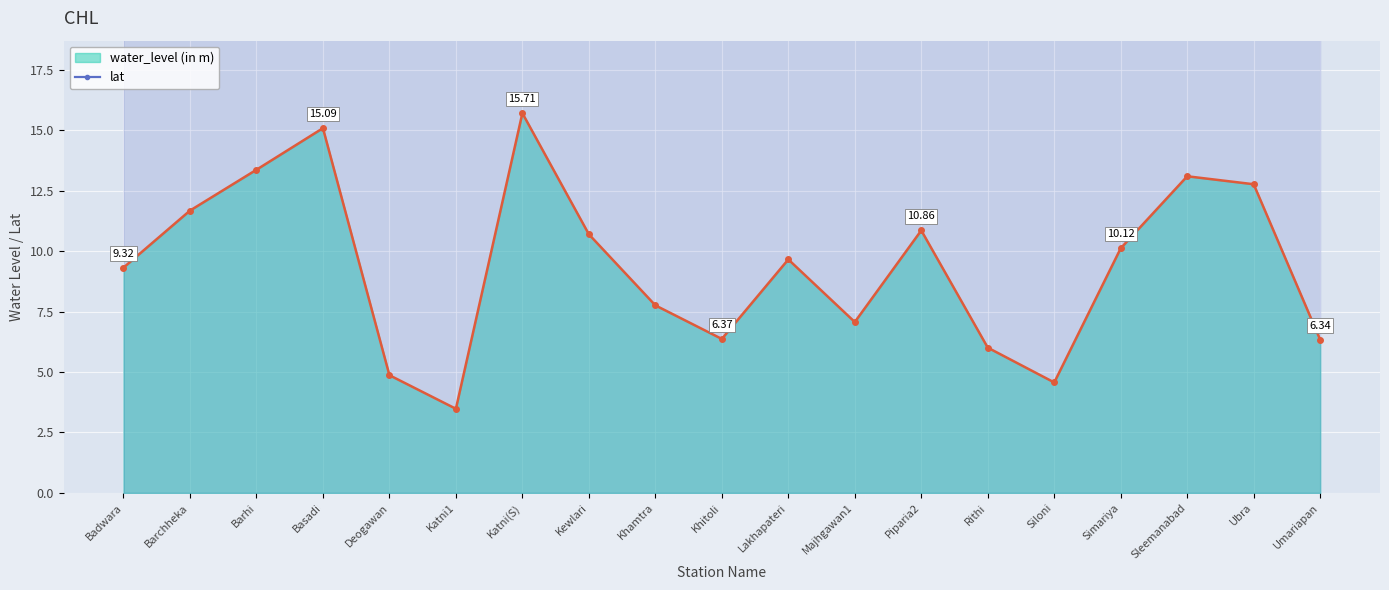

Where does the water_level (in m) series first go above 9?

Badwara